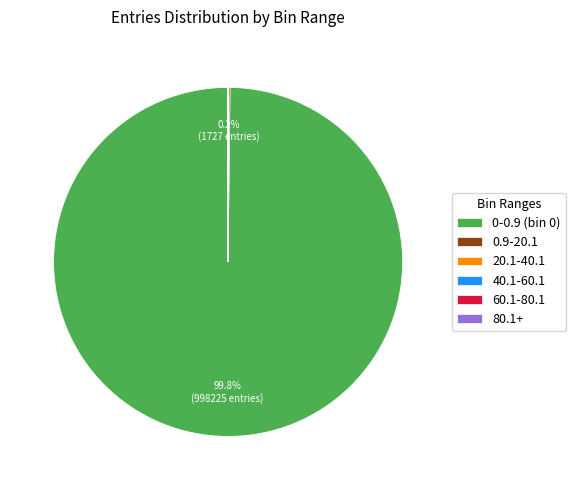

Is there a majority slice in this chart?

Yes